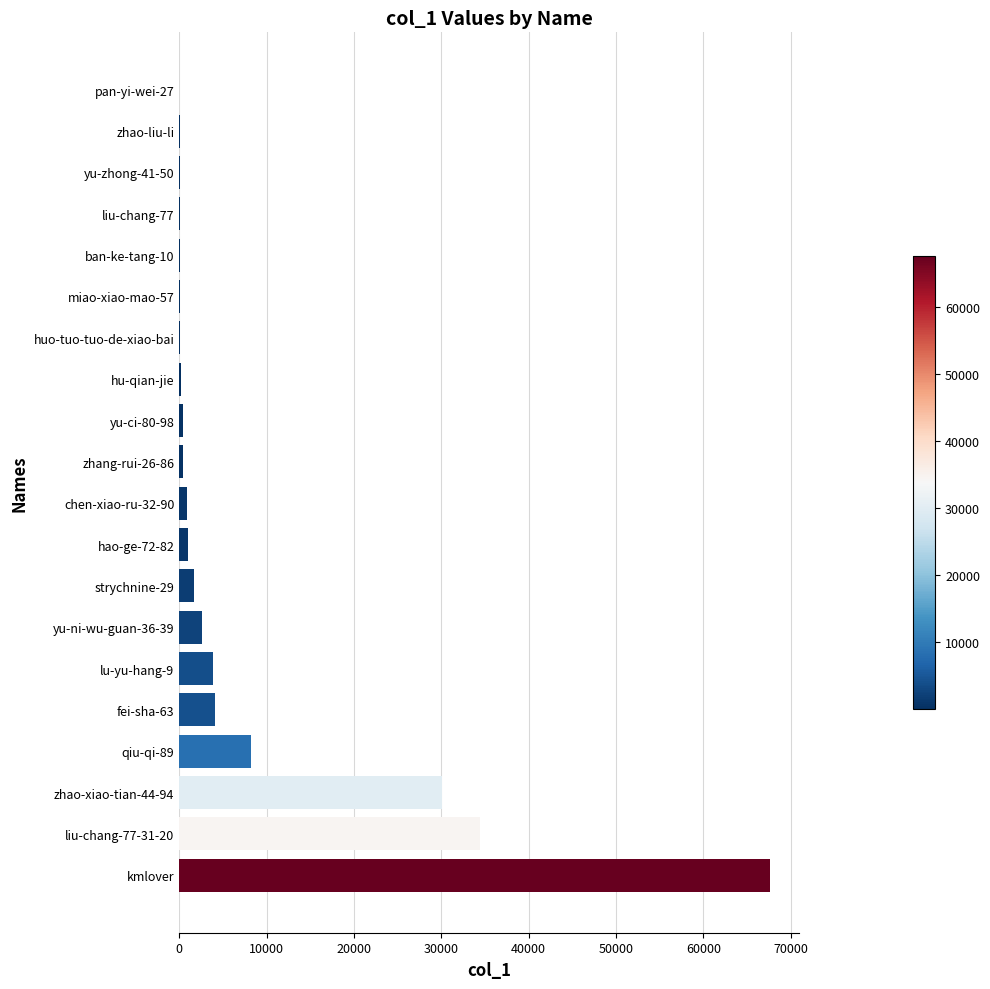

Between strychnine-29 and kmlover, which is larger?

kmlover